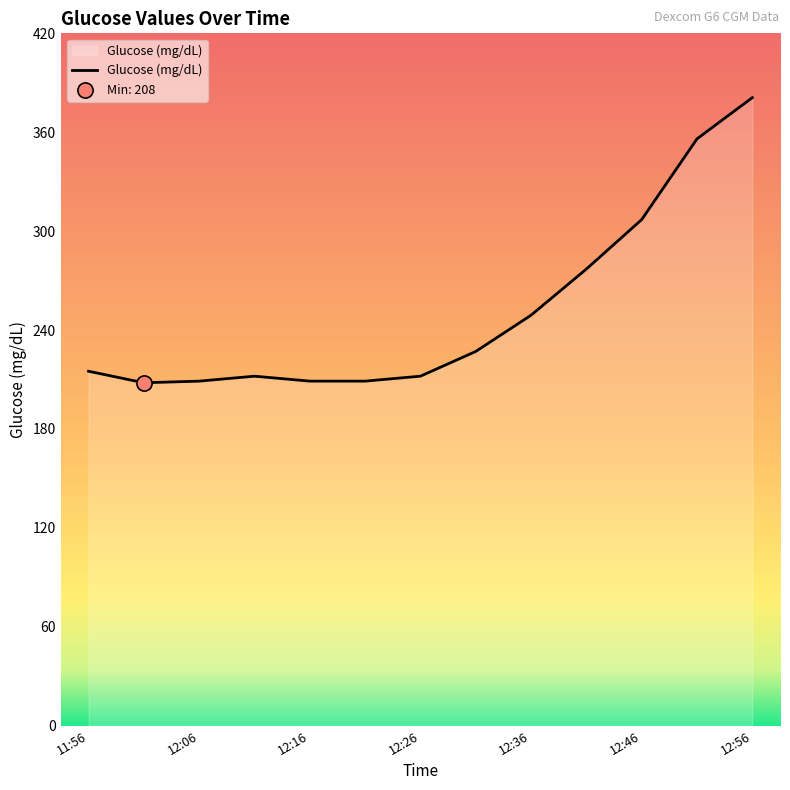

What is the difference between the maximum and minimum values?

173